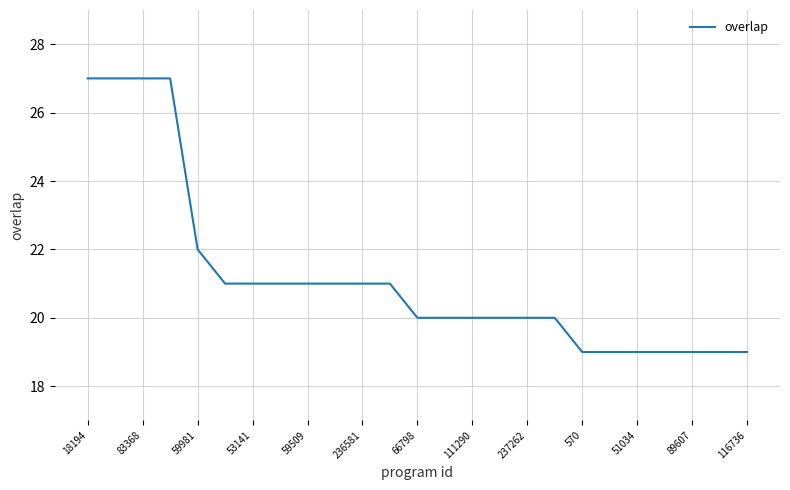

How many categories are shown in the chart?

25